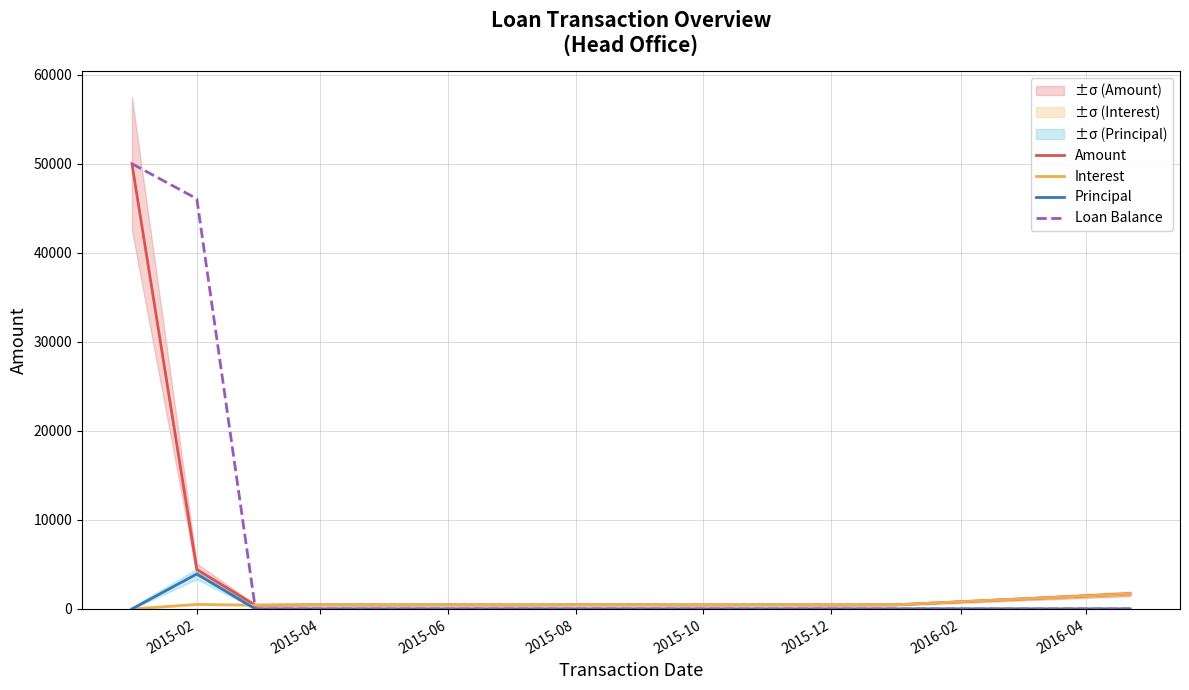

Which series has the widest spread of values?

Loan Balance